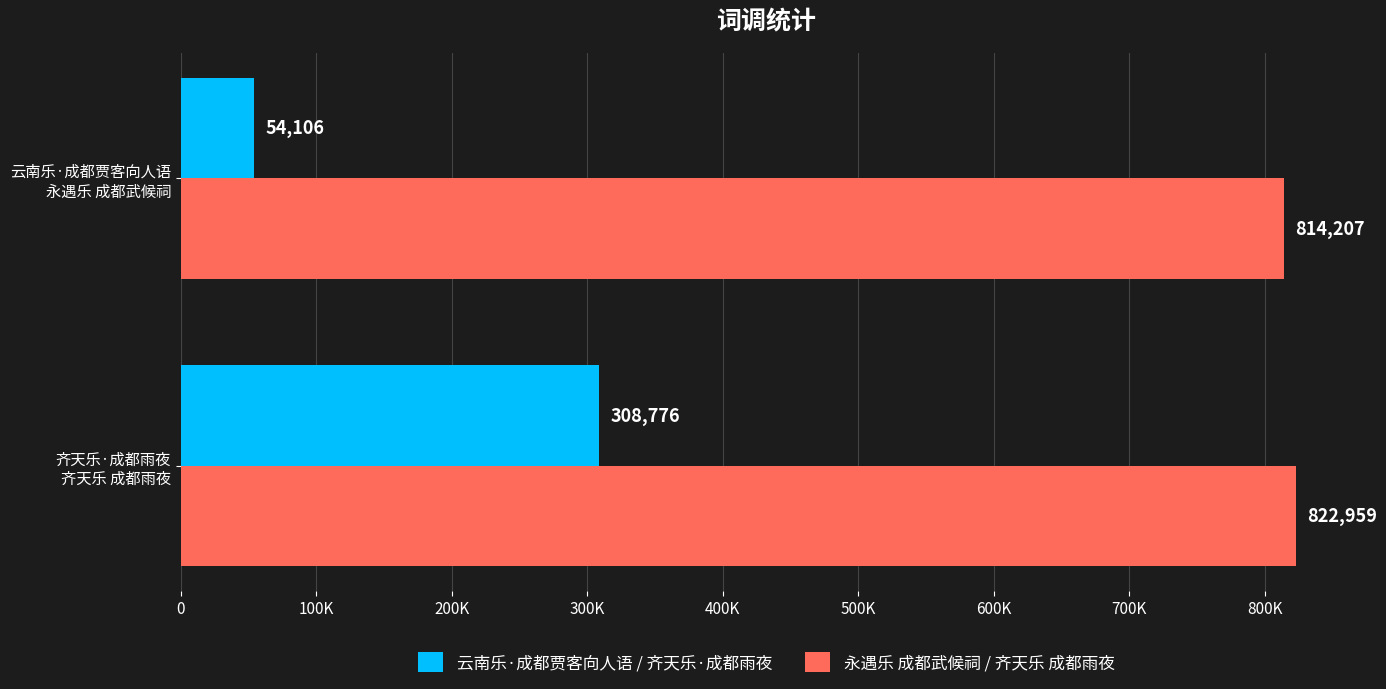

What are all the series names shown in the legend?

云南乐·成都贾客向人语 / 齐天乐·成都雨夜, 永遇乐 成都武候祠 / 齐天乐 成都雨夜